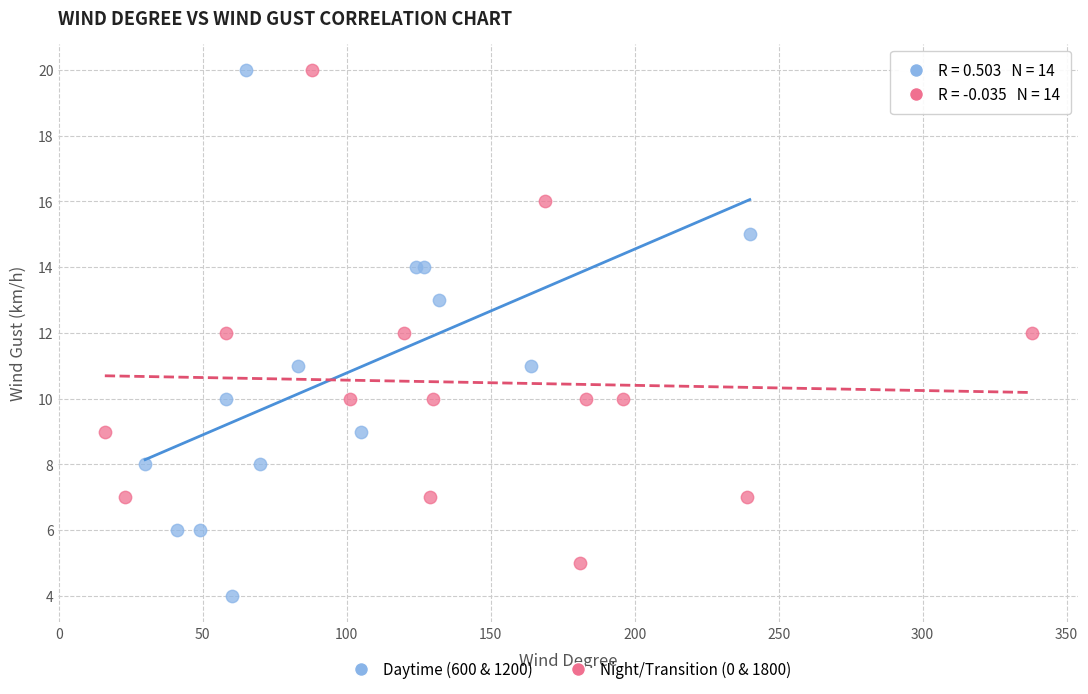

What are all the series names shown in the legend?

Daytime (600 & 1200), Night/Transition (0 & 1800)